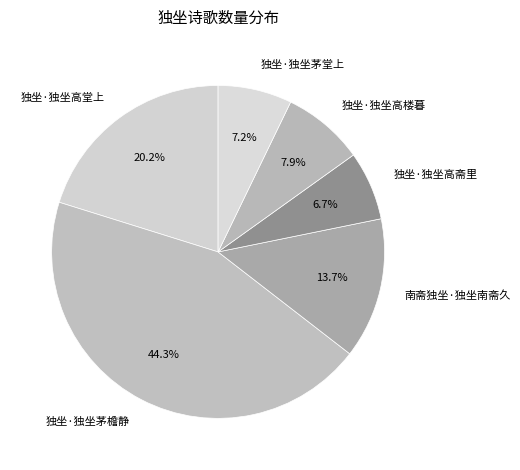

To the nearest percent, what portion does 独坐·独坐高斋里 represent?

7%